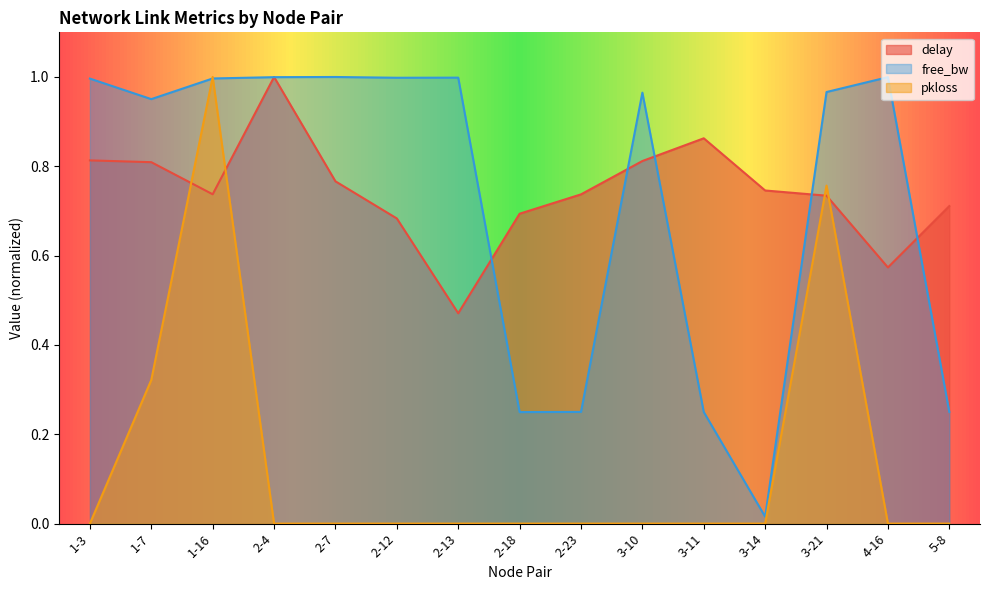

How many times do delay and pkloss cross each other?

4